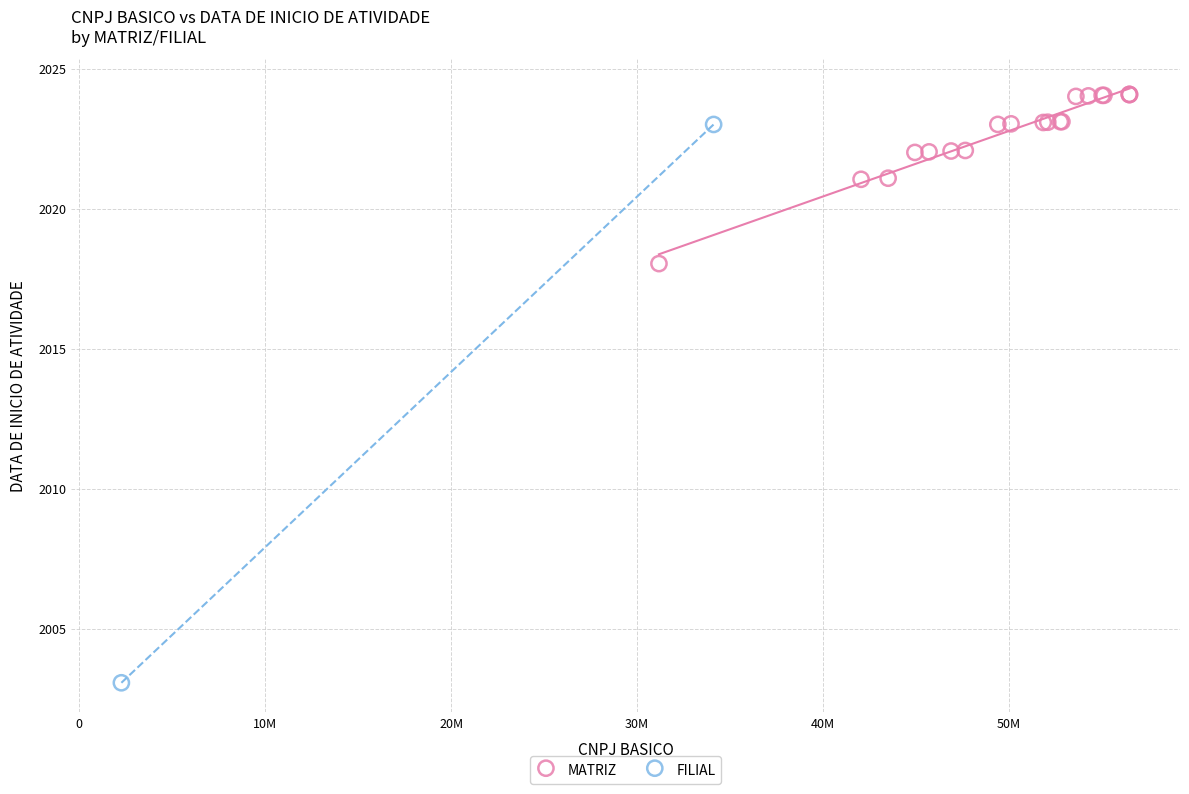

What are all the series names shown in the legend?

MATRIZ, FILIAL